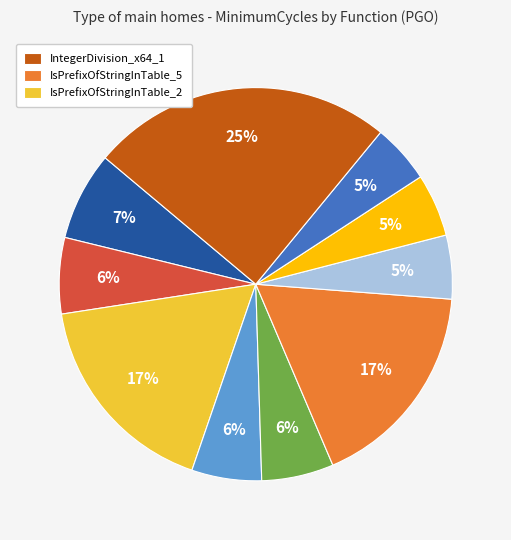

To the nearest percent, what is the difference between the largest and smallest slice percentages?

20%